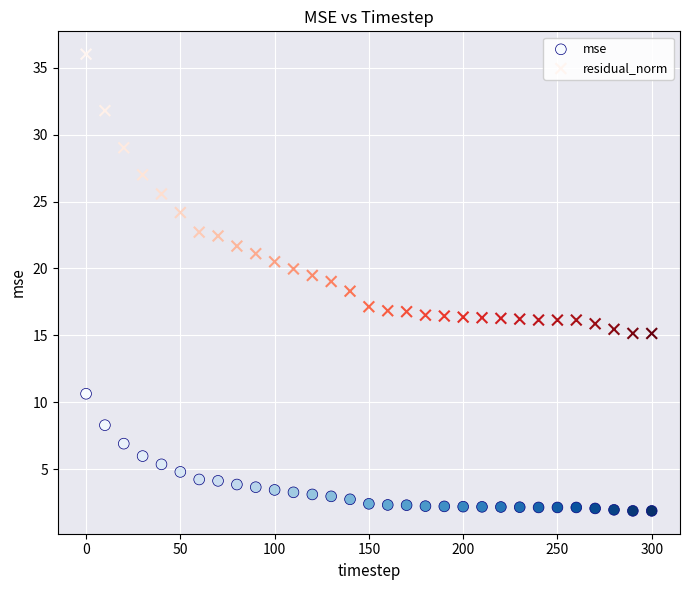

Which series reaches the maximum Y coordinate?

residual_norm